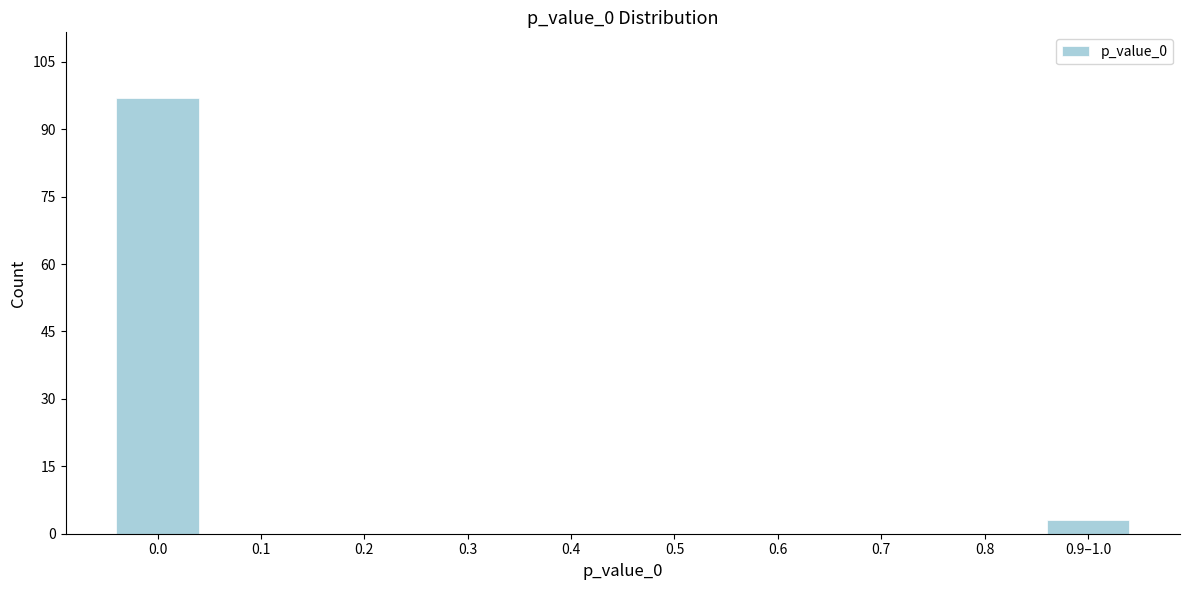

Reading right to left, transcribe all the data shown in this chart.

0.9–1.0=3	0.8=0	0.7=0	0.6=0	0.5=0	0.4=0	0.3=0	0.2=0	0.1=0	0.0=97